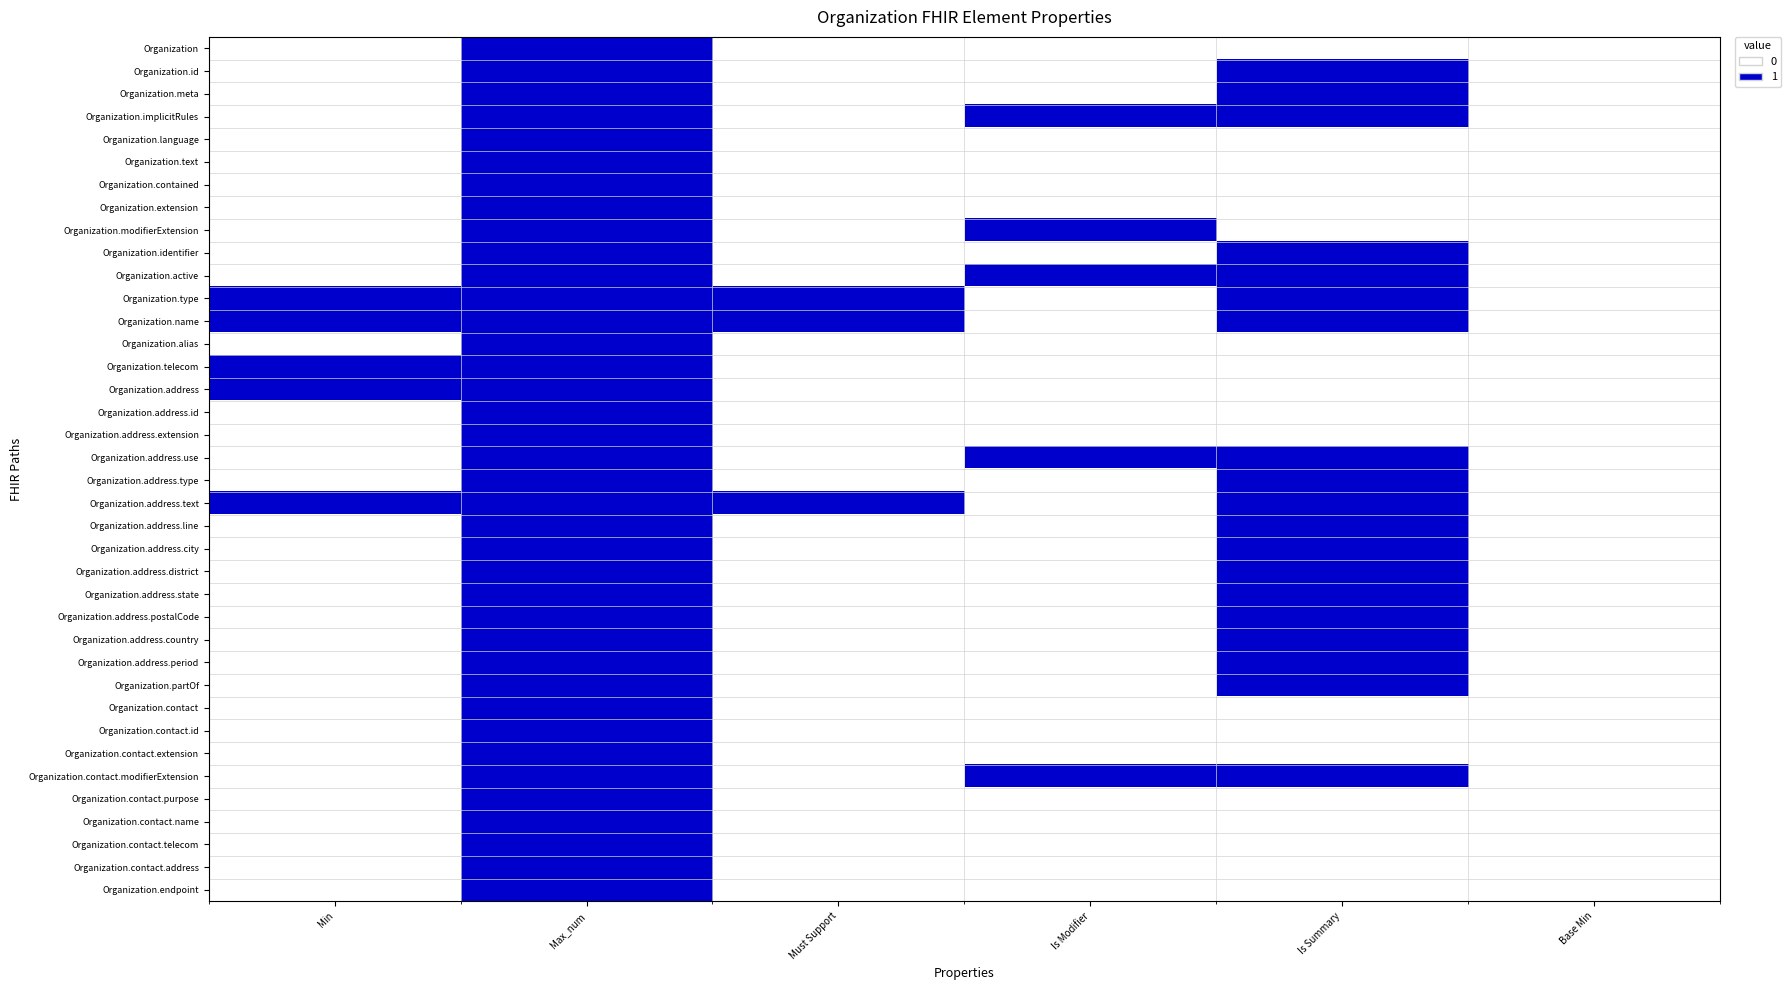

Between Is Summary and Max_num, which is larger?

Max_num